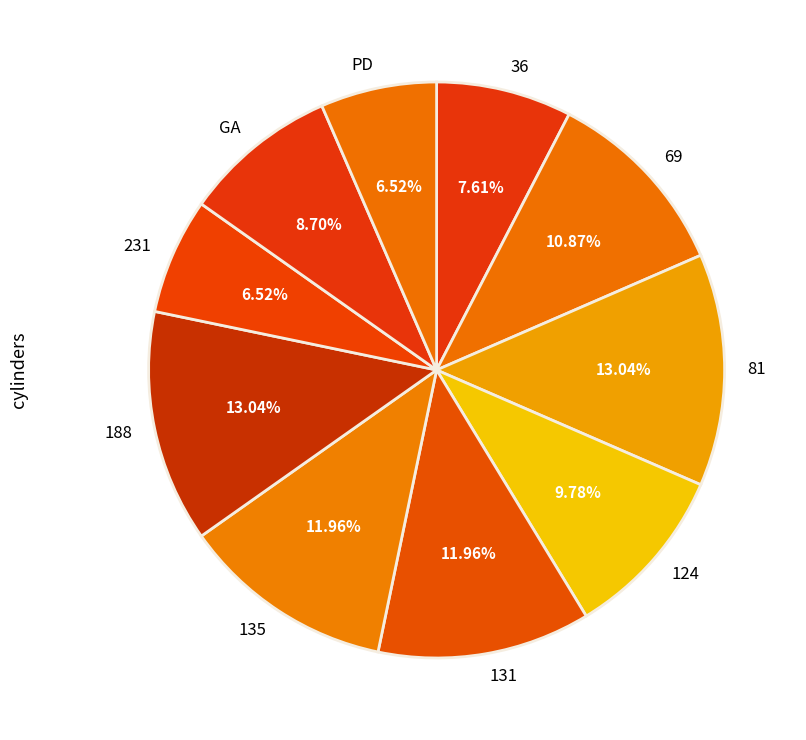

Which has a higher value, 36 or PD?

36